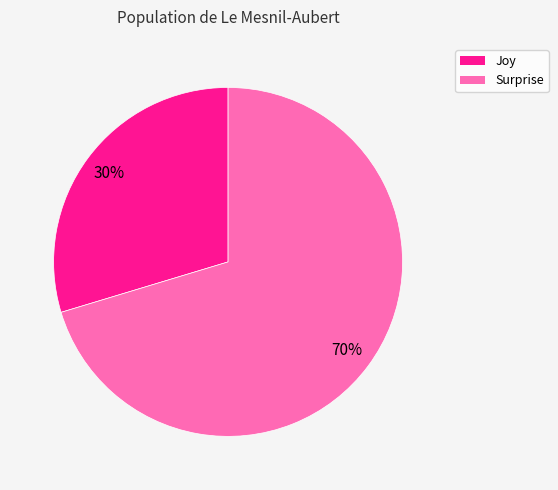

To the nearest percent, what is the average slice percentage?

50%